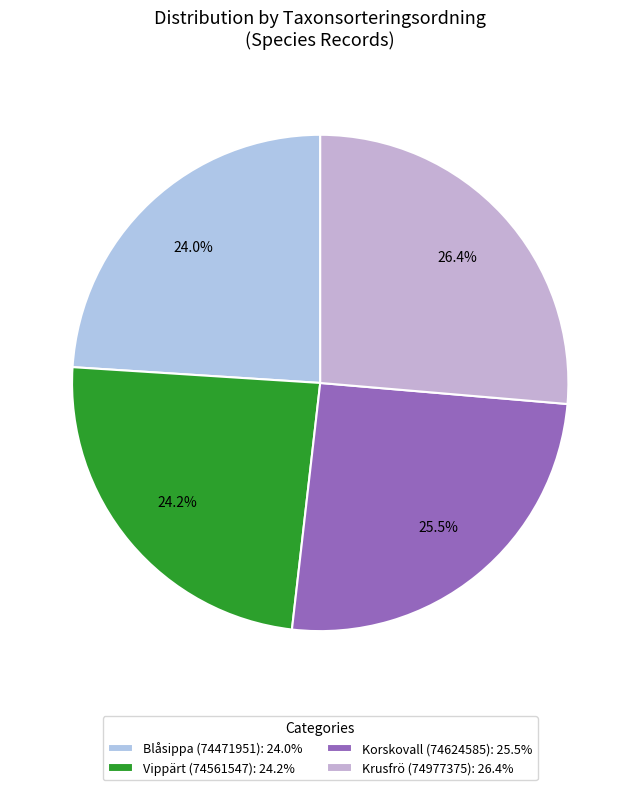

How many segments does this pie chart have?

4